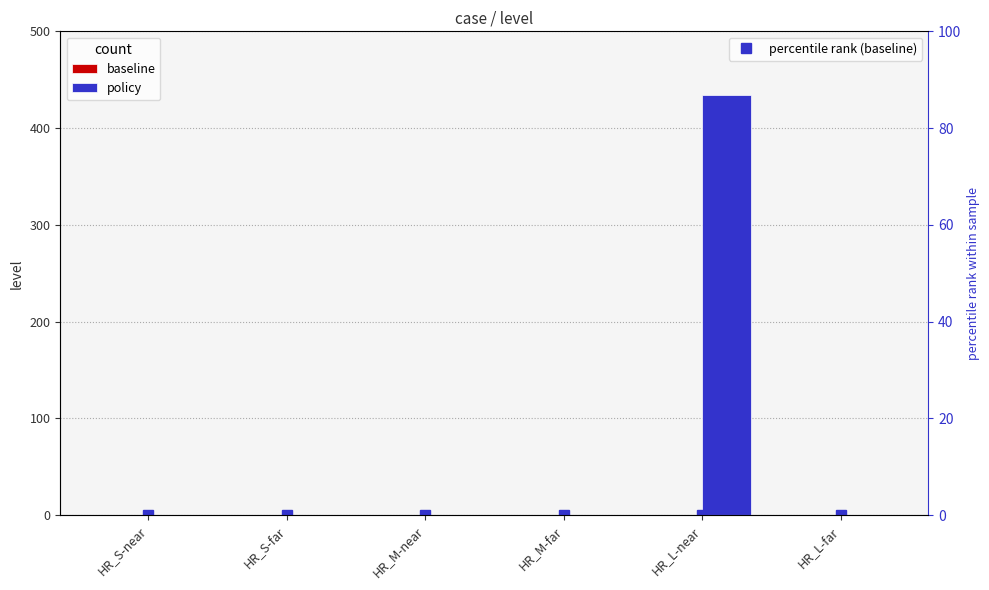

What are all the series names shown in the legend?

baseline, policy, percentile rank (baseline)